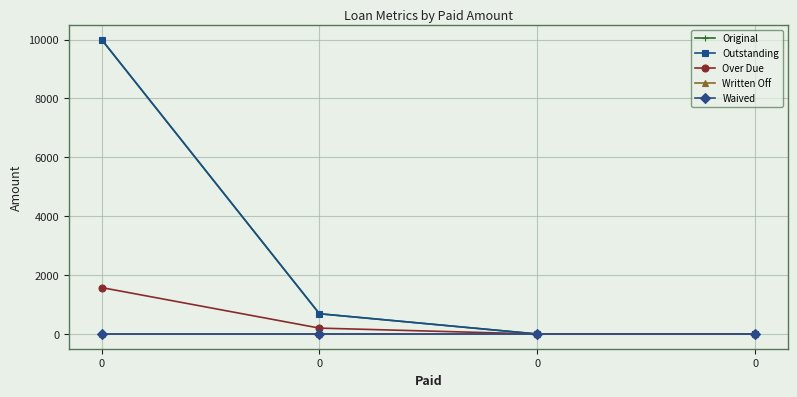

The Outstanding series shows 3005.8 at 0. True or false?

False